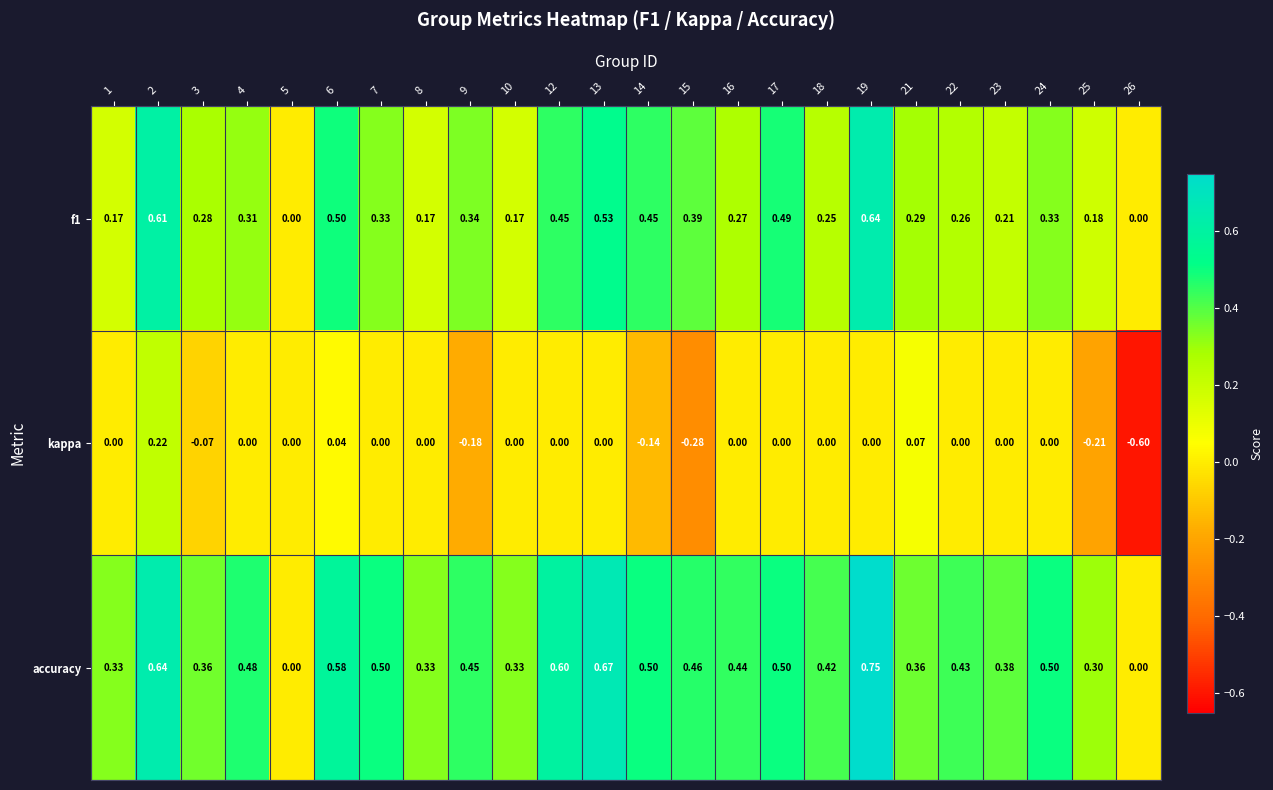

Rank the series at 24 from lowest to highest value.

kappa, f1, accuracy